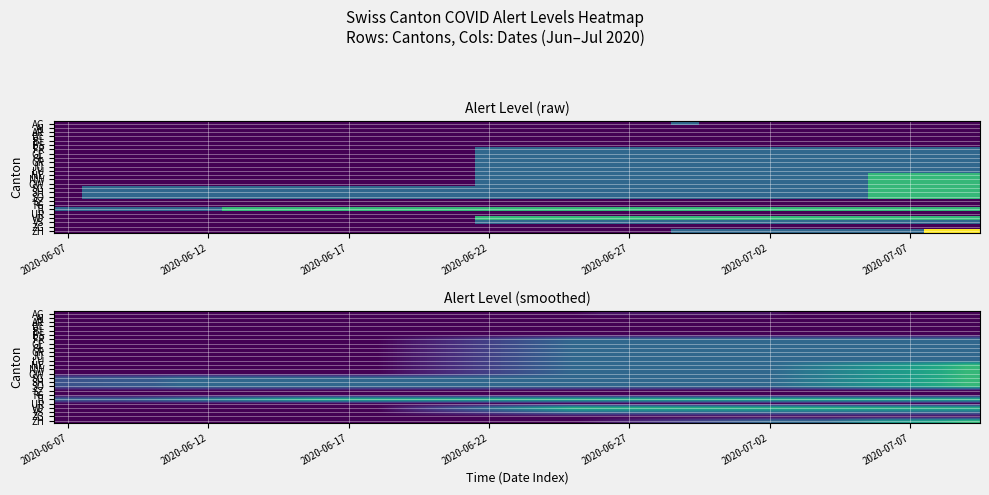

What is the greatest value displayed?

2.0